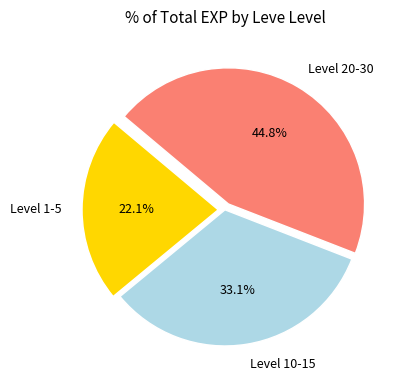

Rank the categories by value from highest to lowest.

Level 20-30, Level 10-15, Level 1-5